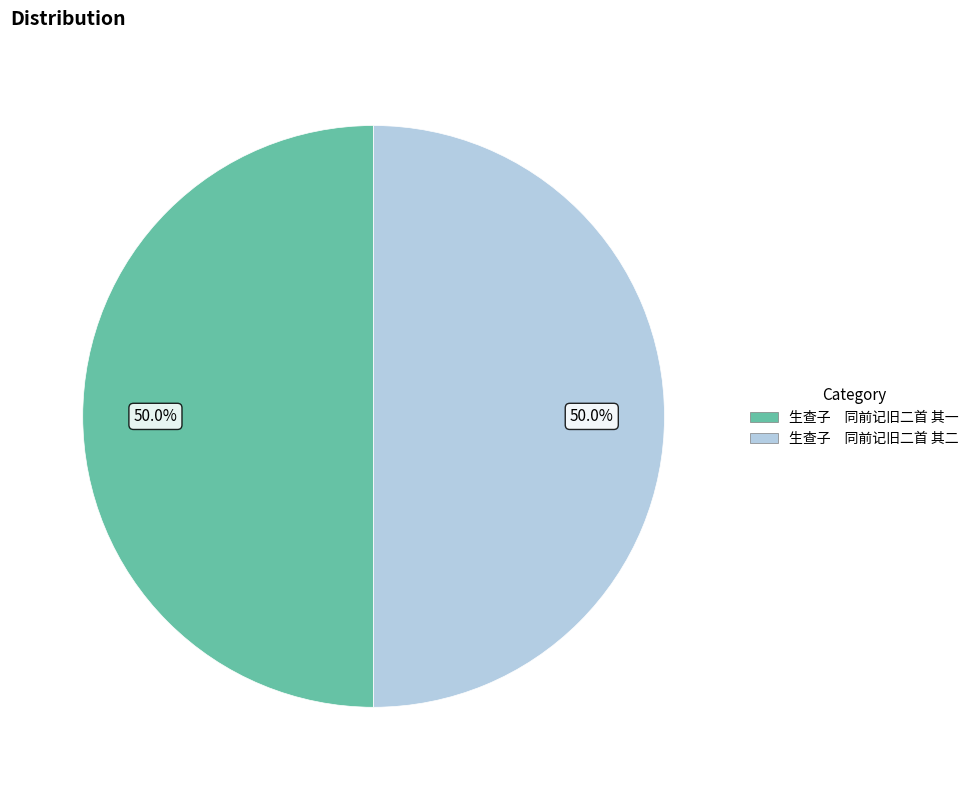

Count the number of slices in the pie.

2